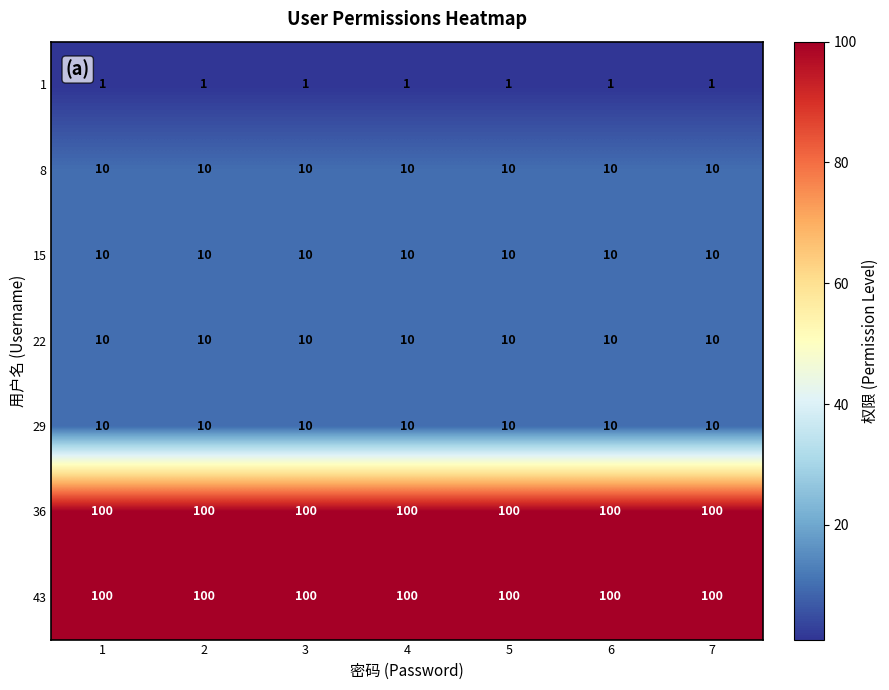

Is it true that 43 equals 176 at 2?

False